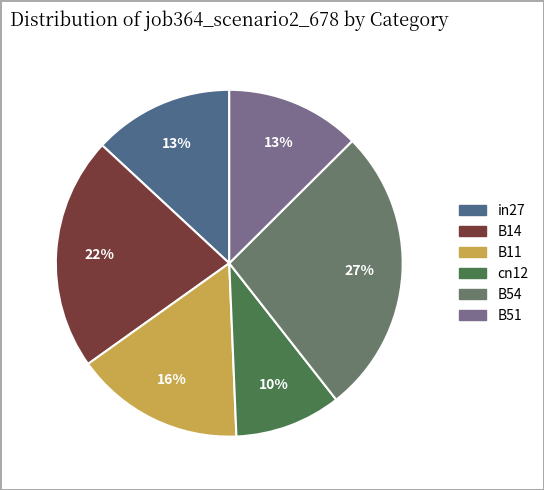

To the nearest percent, what percentage of the pie is cn12?

10%